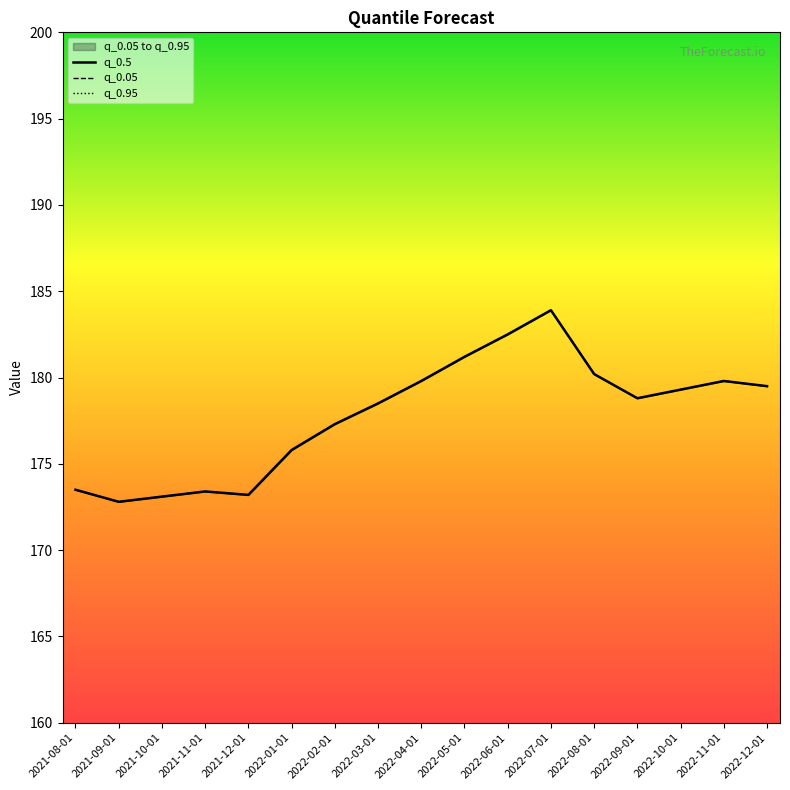

What is the label of the 7th point from the right?

2022-06-01